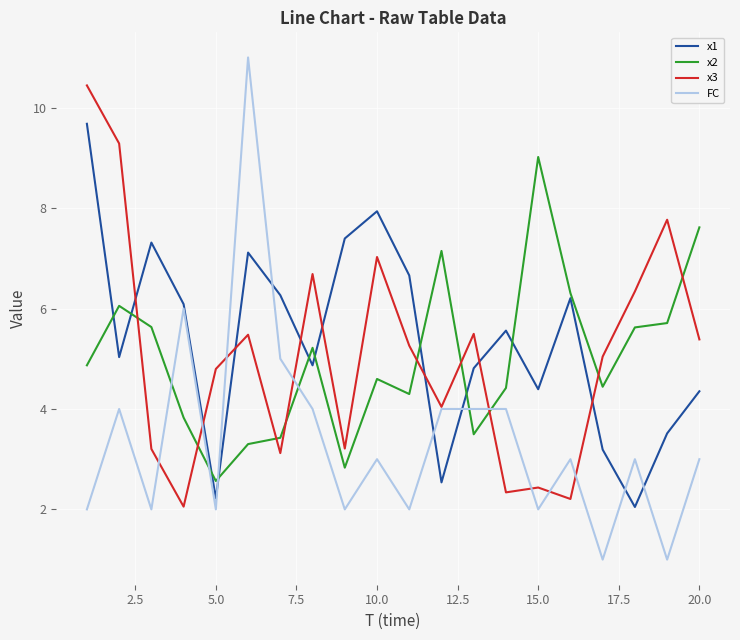

List the series in order of their peak value, lowest first.

x2, x1, x3, FC